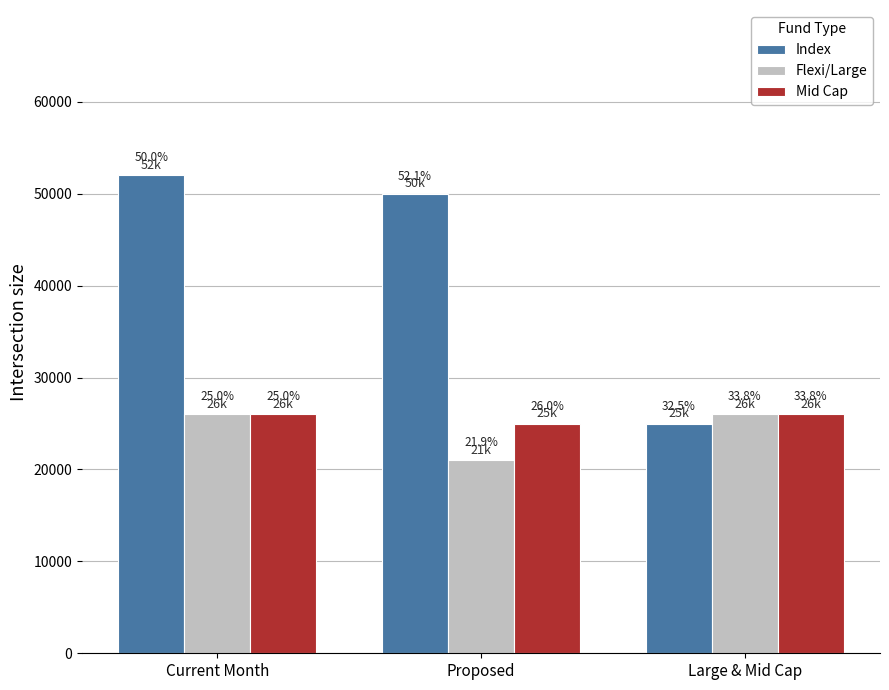

Reading left to right, list all the values displayed in this chart.

Index: 52000	50000	25000
Flexi/Large: 26000	21000	26000
Mid Cap: 26000	25000	26000